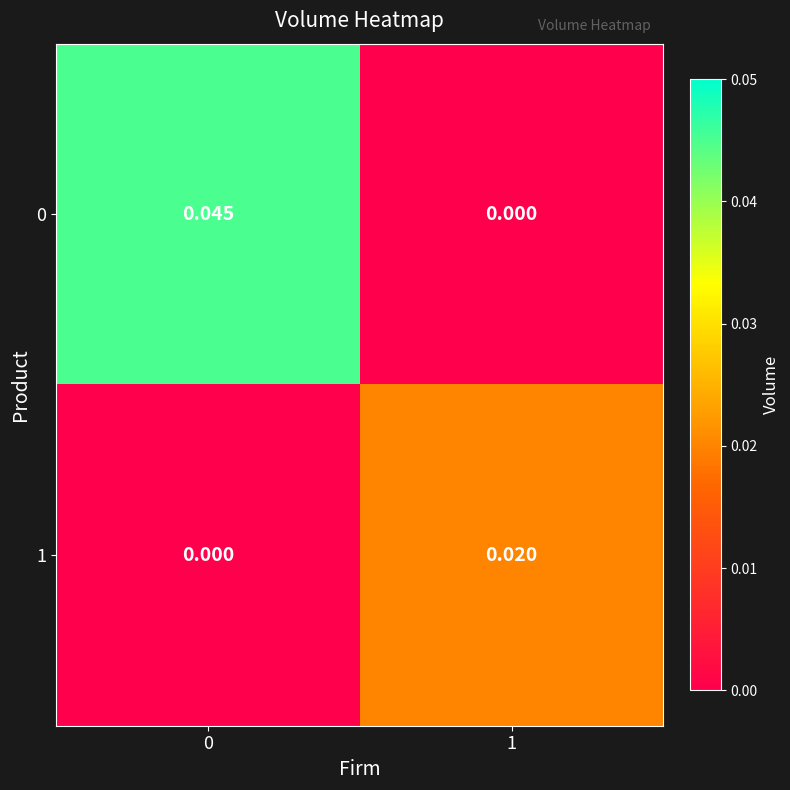

Is the value of 0 at 0 greater than the value of 1 at 0?

Yes